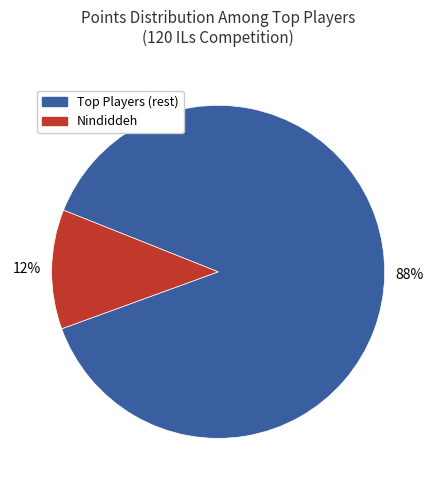

The Nindiddeh slice represents 17% of the pie. True or false?

False